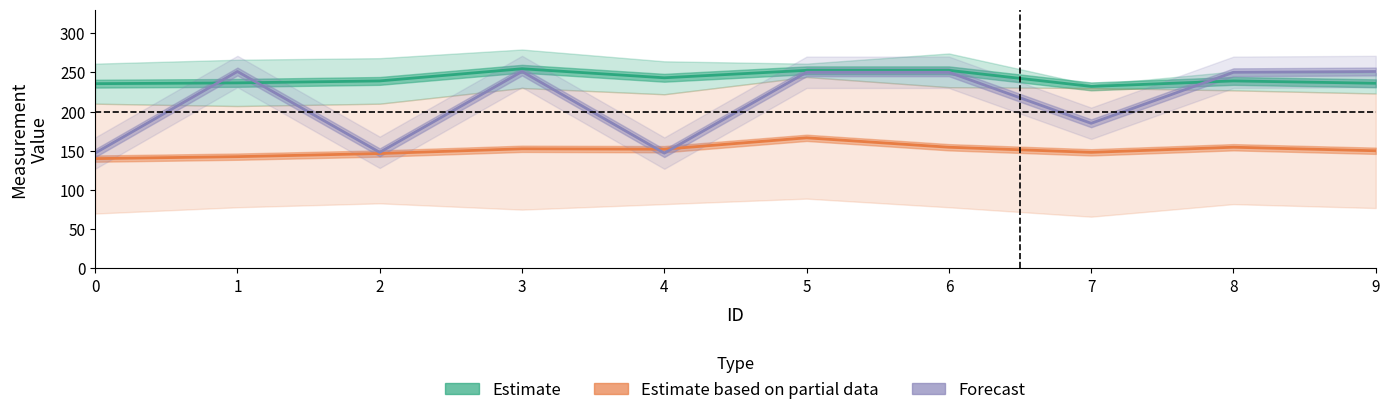

Count the number of categories in the chart.

10